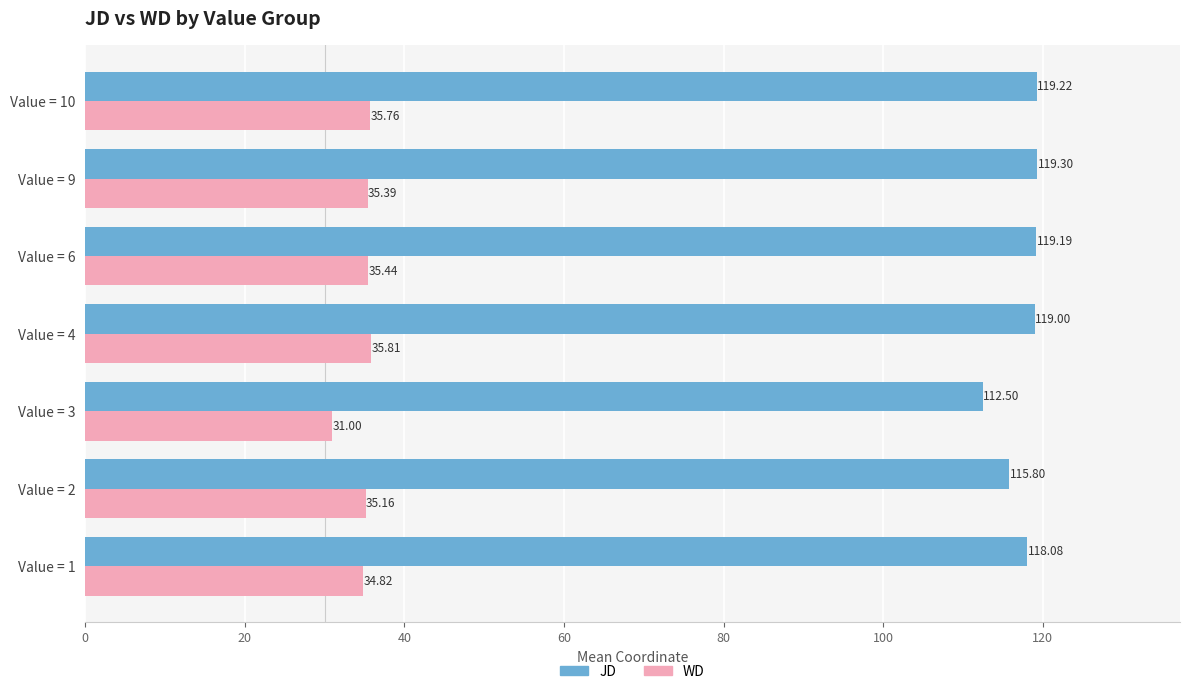

What is the sum of all JD values?

823.1